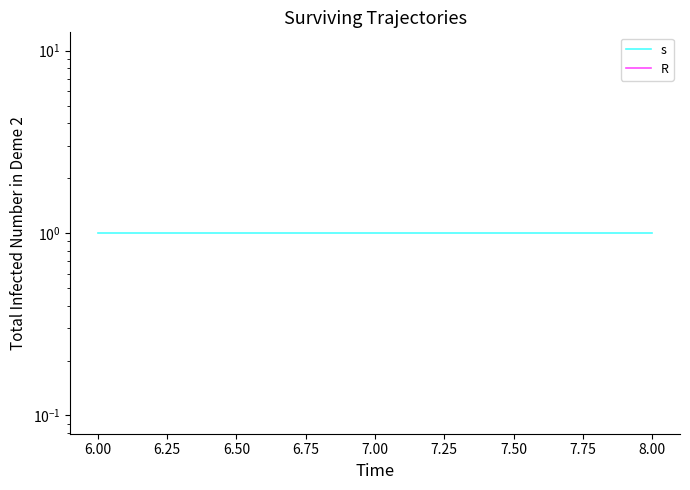

What is the total value across all series at 6.00?

1